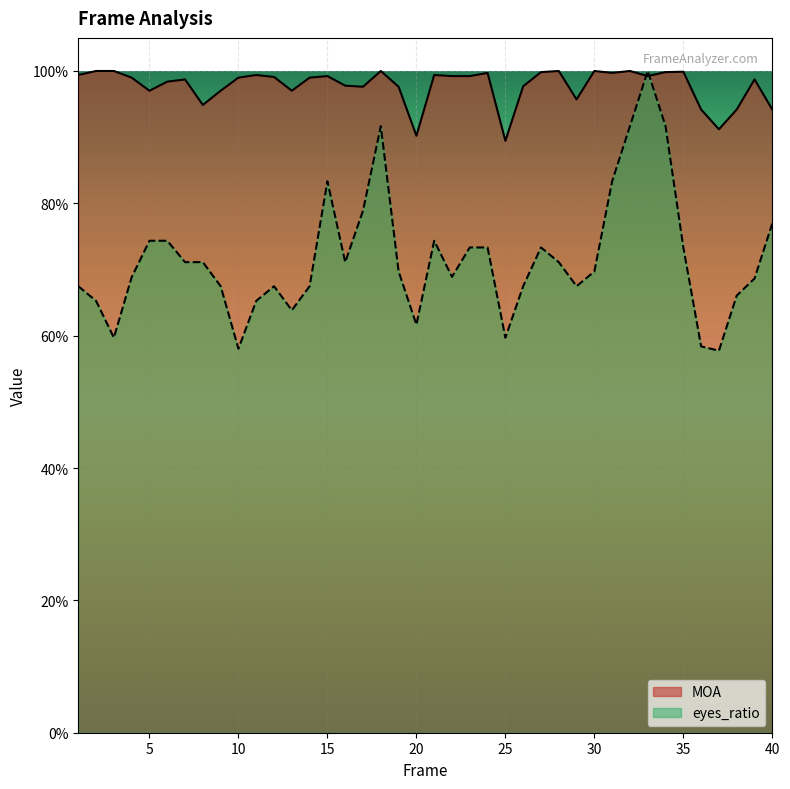

What is the difference between the maximum and minimum values in the MOA series?

0.1